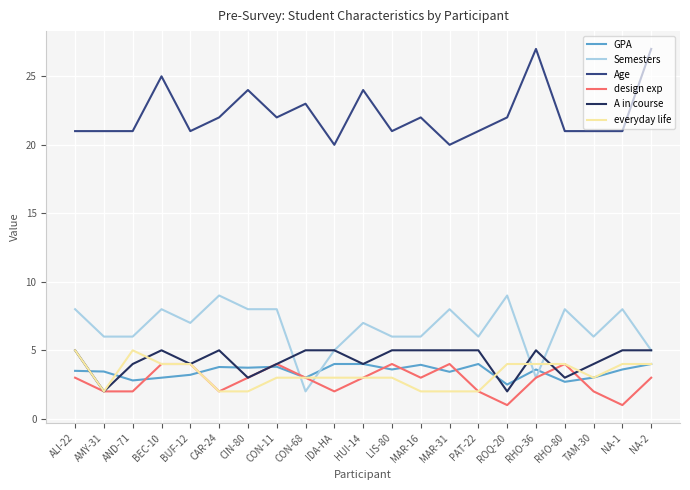

What is the difference between the maximum and minimum values in the design exp series?

3.0